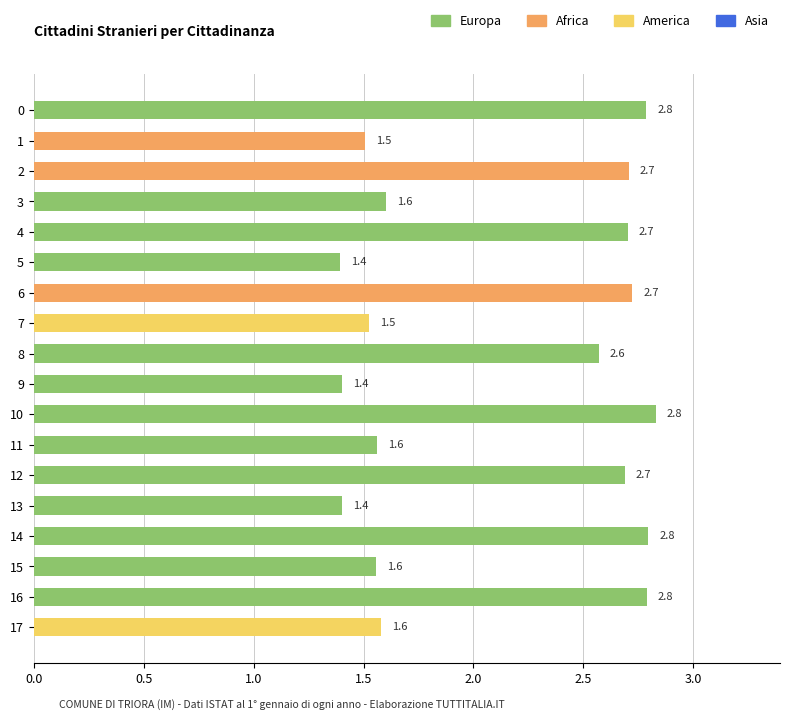

Reading top to bottom, extract all data points from this chart.

0=2.8	1=1.5	2=2.7	3=1.6	4=2.7	5=1.4	6=2.7	7=1.5	8=2.6	9=1.4	10=2.8	11=1.6	12=2.7	13=1.4	14=2.8	15=1.6	16=2.8	17=1.6